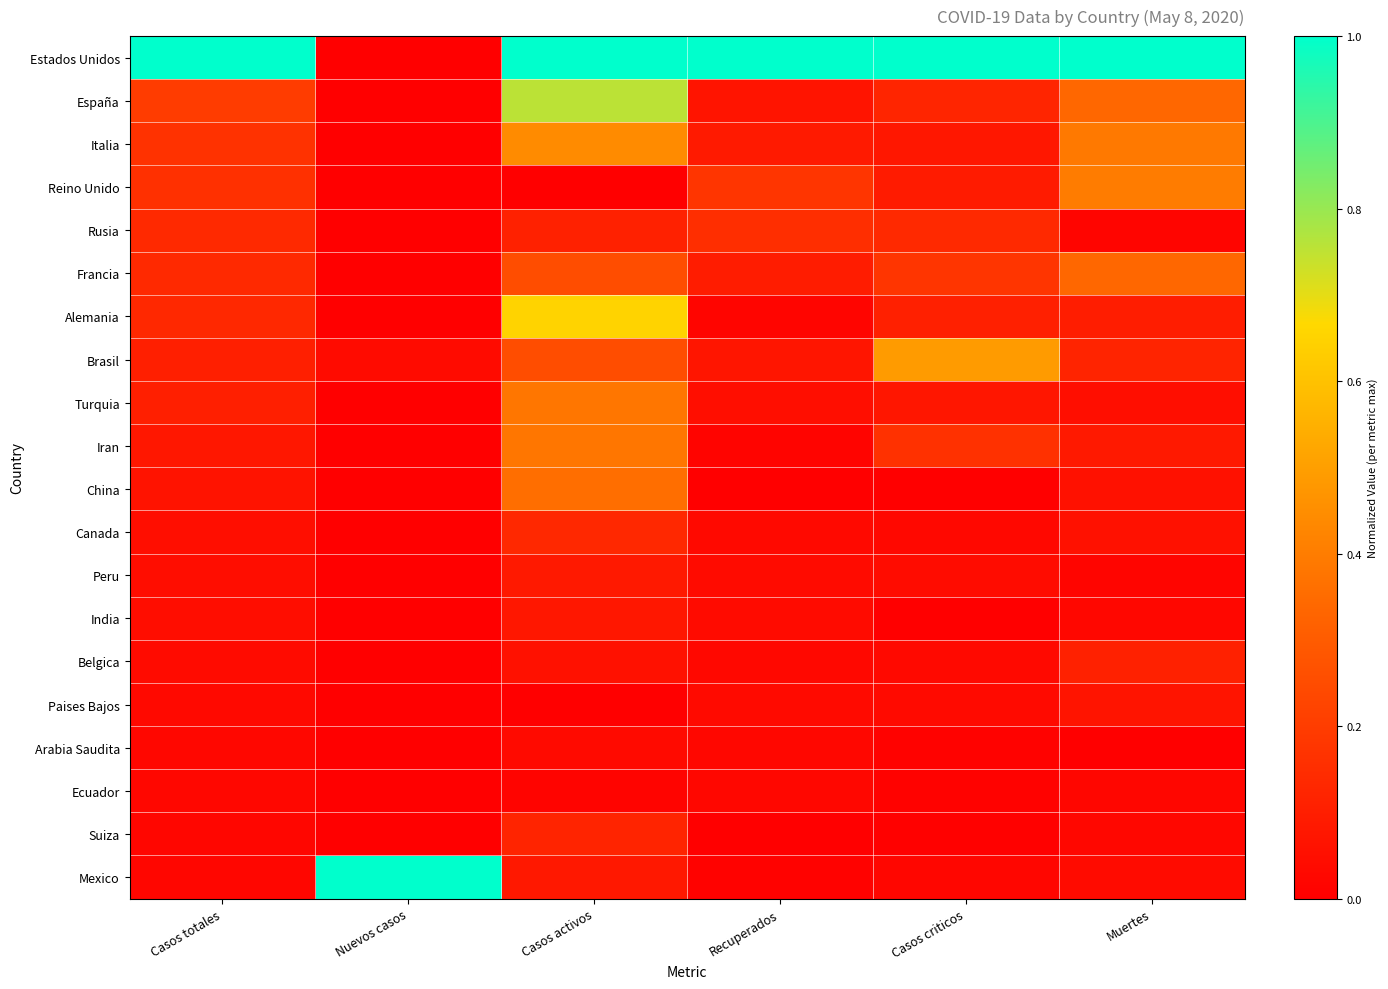

Reading left to right, what are all the values shown in this chart?

Estados Unidos: Casos totales=1.0	Nuevos casos=0.0	Casos activos=1.0	Recuperados=1.0	Casos criticos=1.0	Muertes=1.0
España: Casos totales=0.2	Nuevos casos=0.0	Casos activos=0.8	Recuperados=0.1	Casos criticos=0.1	Muertes=0.3
Italia: Casos totales=0.2	Nuevos casos=0.0	Casos activos=0.4	Recuperados=0.1	Casos criticos=0.1	Muertes=0.4
Reino Unido: Casos totales=0.2	Nuevos casos=0.0	Casos activos=0.0	Recuperados=0.2	Casos criticos=0.1	Muertes=0.4
Rusia: Casos totales=0.1	Nuevos casos=0.0	Casos activos=0.1	Recuperados=0.2	Casos criticos=0.1	Muertes=0.0
Francia: Casos totales=0.1	Nuevos casos=0.0	Casos activos=0.3	Recuperados=0.1	Casos criticos=0.2	Muertes=0.3
Alemania: Casos totales=0.1	Nuevos casos=0.0	Casos activos=0.7	Recuperados=0.0	Casos criticos=0.1	Muertes=0.1
Brasil: Casos totales=0.1	Nuevos casos=0.0	Casos activos=0.3	Recuperados=0.1	Casos criticos=0.5	Muertes=0.1
Turquia: Casos totales=0.1	Nuevos casos=0.0	Casos activos=0.4	Recuperados=0.0	Casos criticos=0.1	Muertes=0.0
Iran: Casos totales=0.1	Nuevos casos=0.0	Casos activos=0.4	Recuperados=0.0	Casos criticos=0.2	Muertes=0.1
China: Casos totales=0.1	Nuevos casos=0.0	Casos activos=0.4	Recuperados=0.0	Casos criticos=0.0	Muertes=0.1
Canada: Casos totales=0.1	Nuevos casos=0.0	Casos activos=0.1	Recuperados=0.0	Casos criticos=0.0	Muertes=0.1
Peru: Casos totales=0.0	Nuevos casos=0.0	Casos activos=0.1	Recuperados=0.0	Casos criticos=0.0	Muertes=0.0
India: Casos totales=0.0	Nuevos casos=0.0	Casos activos=0.1	Recuperados=0.0	Casos criticos=0.0	Muertes=0.0
Belgica: Casos totales=0.0	Nuevos casos=0.0	Casos activos=0.1	Recuperados=0.0	Casos criticos=0.0	Muertes=0.1
Paises Bajos: Casos totales=0.0	Nuevos casos=0.0	Casos activos=0.0	Recuperados=0.0	Casos criticos=0.0	Muertes=0.1
Arabia Saudita: Casos totales=0.0	Nuevos casos=0.0	Casos activos=0.0	Recuperados=0.0	Casos criticos=0.0	Muertes=0.0
Ecuador: Casos totales=0.0	Nuevos casos=0.0	Casos activos=0.0	Recuperados=0.0	Casos criticos=0.0	Muertes=0.0
Suiza: Casos totales=0.0	Nuevos casos=0.0	Casos activos=0.1	Recuperados=0.0	Casos criticos=0.0	Muertes=0.0
Mexico: Casos totales=0.0	Nuevos casos=1.0	Casos activos=0.1	Recuperados=0.0	Casos criticos=0.0	Muertes=0.0